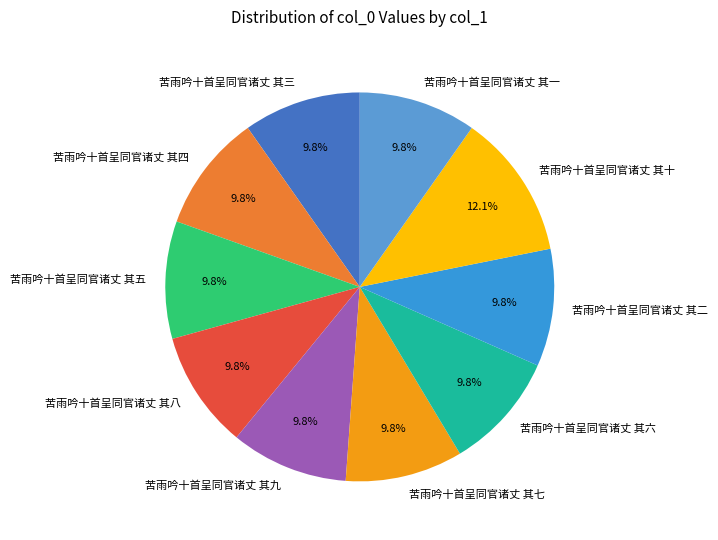

Approximately how many times larger is the value at 苦雨吟十首呈同官诸丈 其十 compared to 苦雨吟十首呈同官诸丈 其三?

1.2